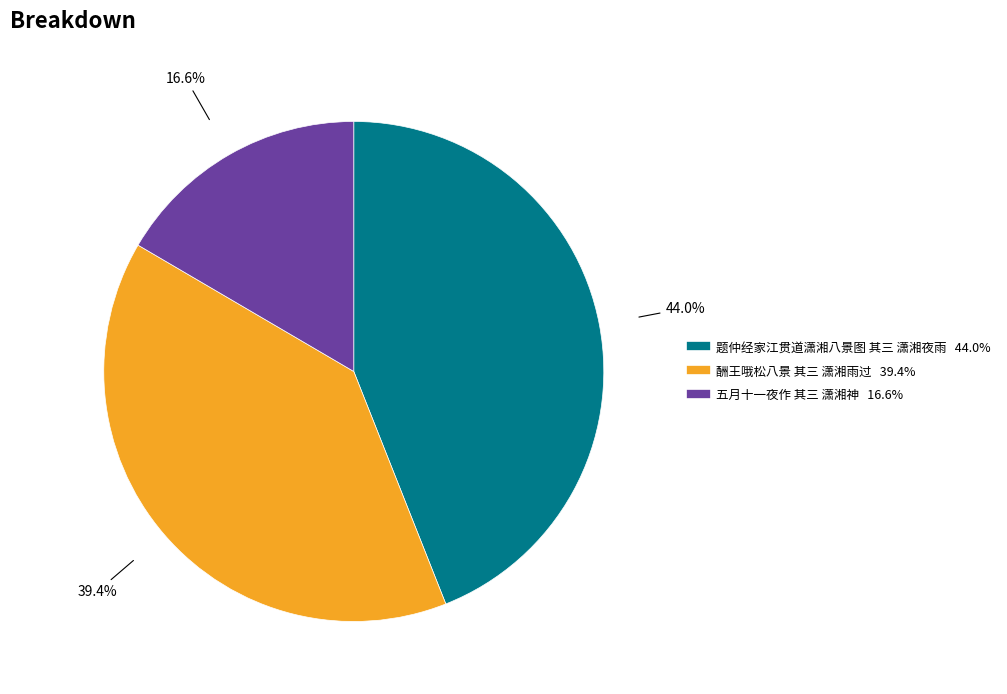

To the nearest percent, what is the average slice percentage?

33%